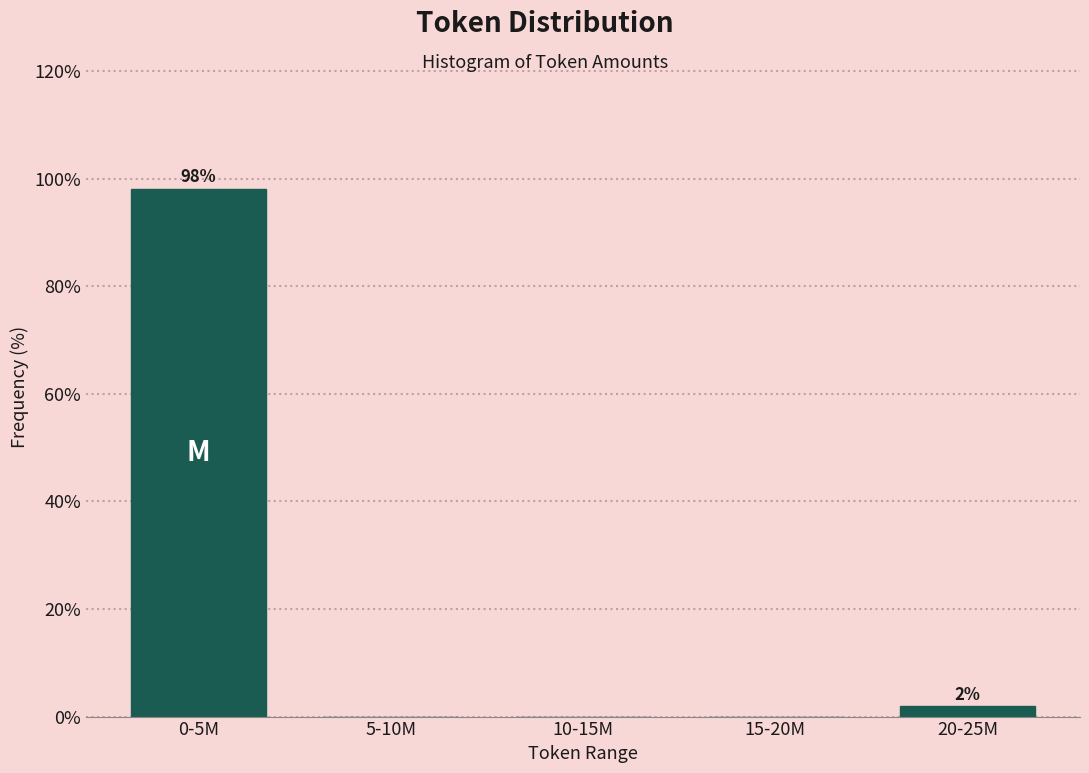

Reading left to right, extract all data points from this chart.

0-5M=98.1	5-10M=0.0	10-15M=0.0	15-20M=0.0	20-25M=1.9